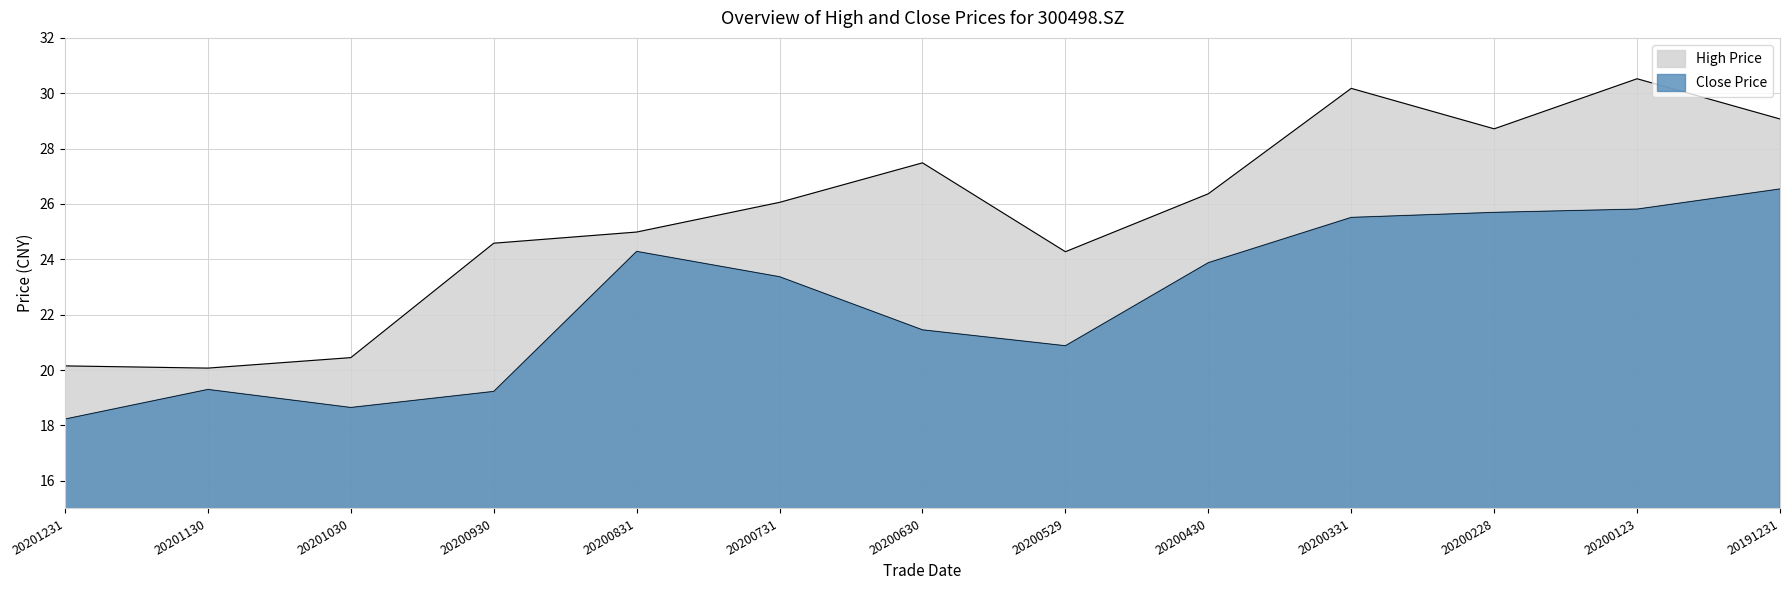

At how many categories does at least one series exceed 21?

10